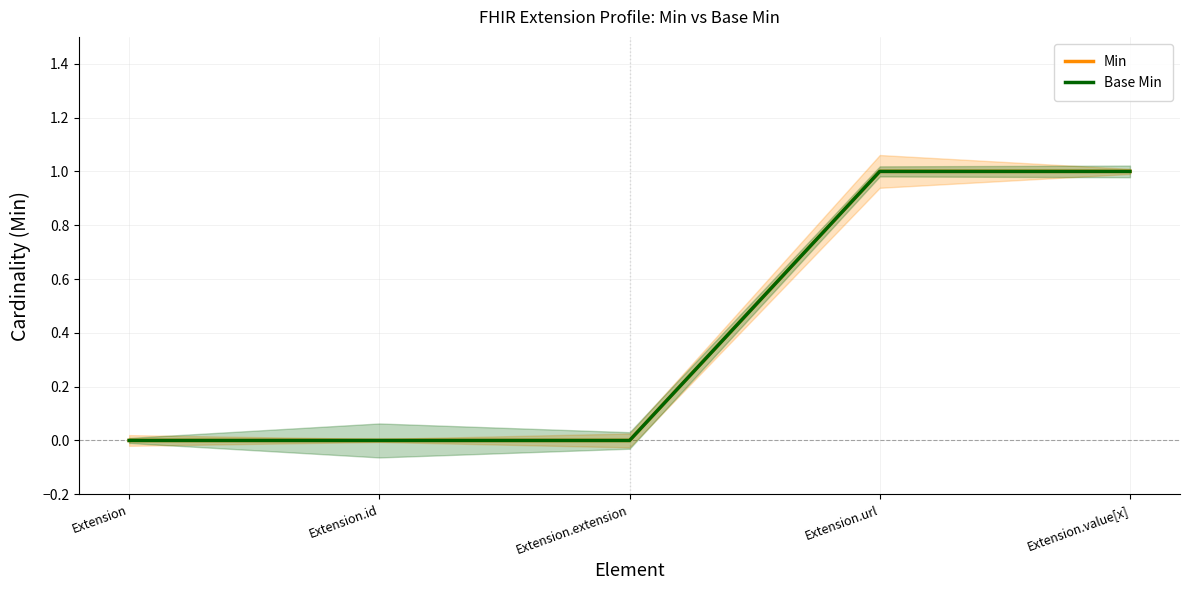

What is the label of the 3rd point from the left?

Extension.extension